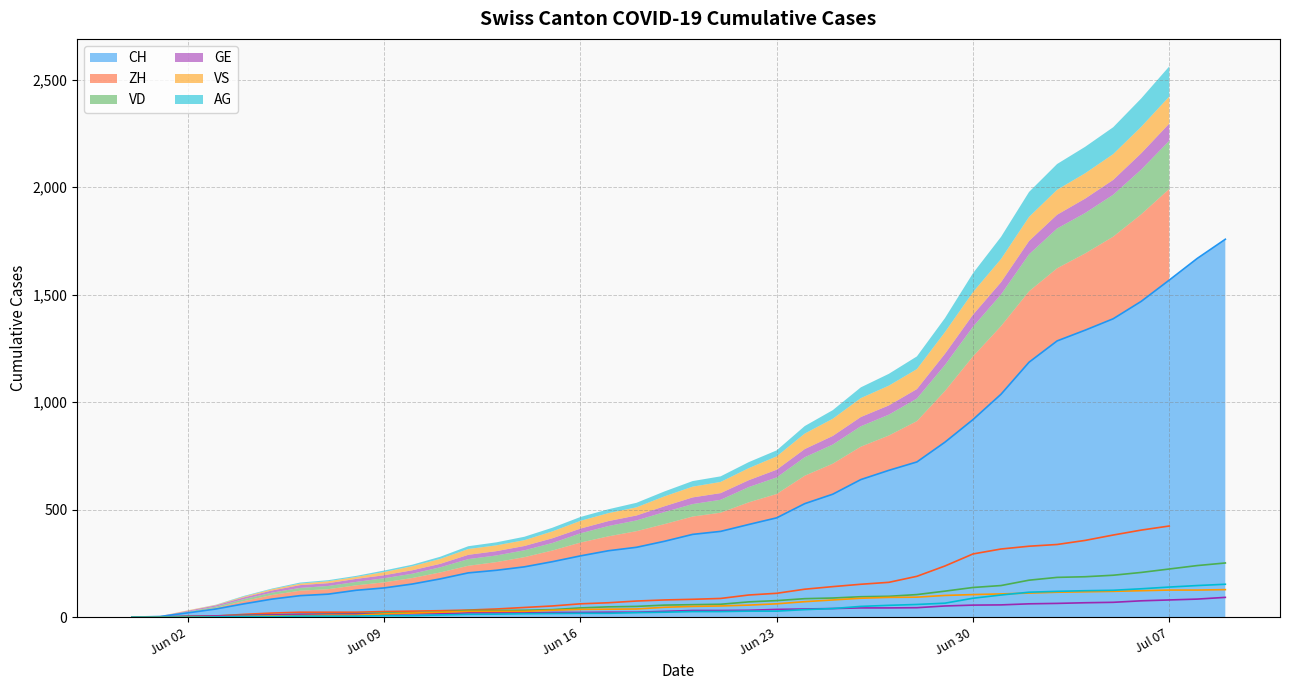

What is the label of the 4th point from the left?

2020-06-03